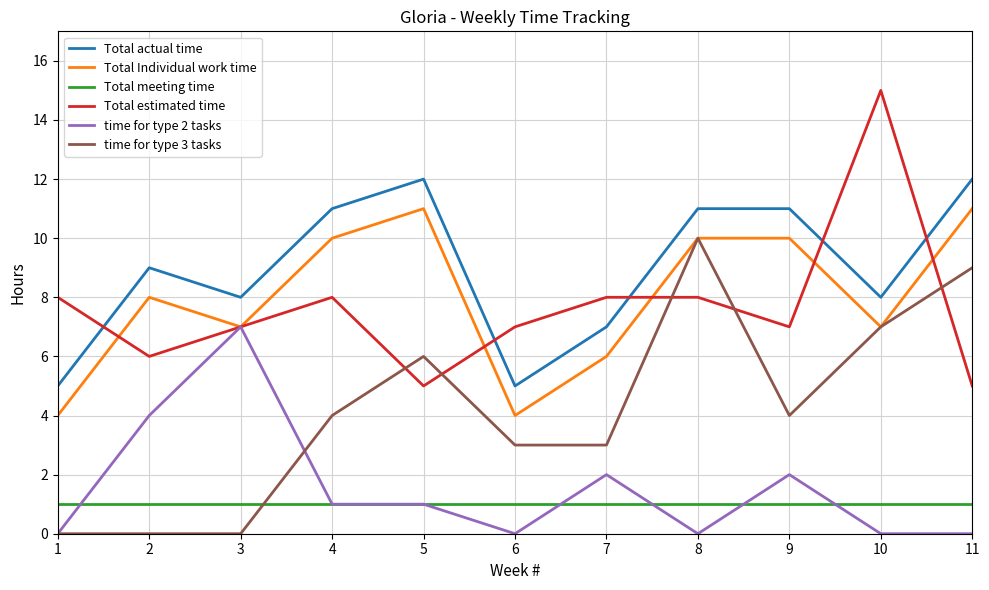

What is the difference between the maximum and minimum values in the time for type 3 tasks series?

10